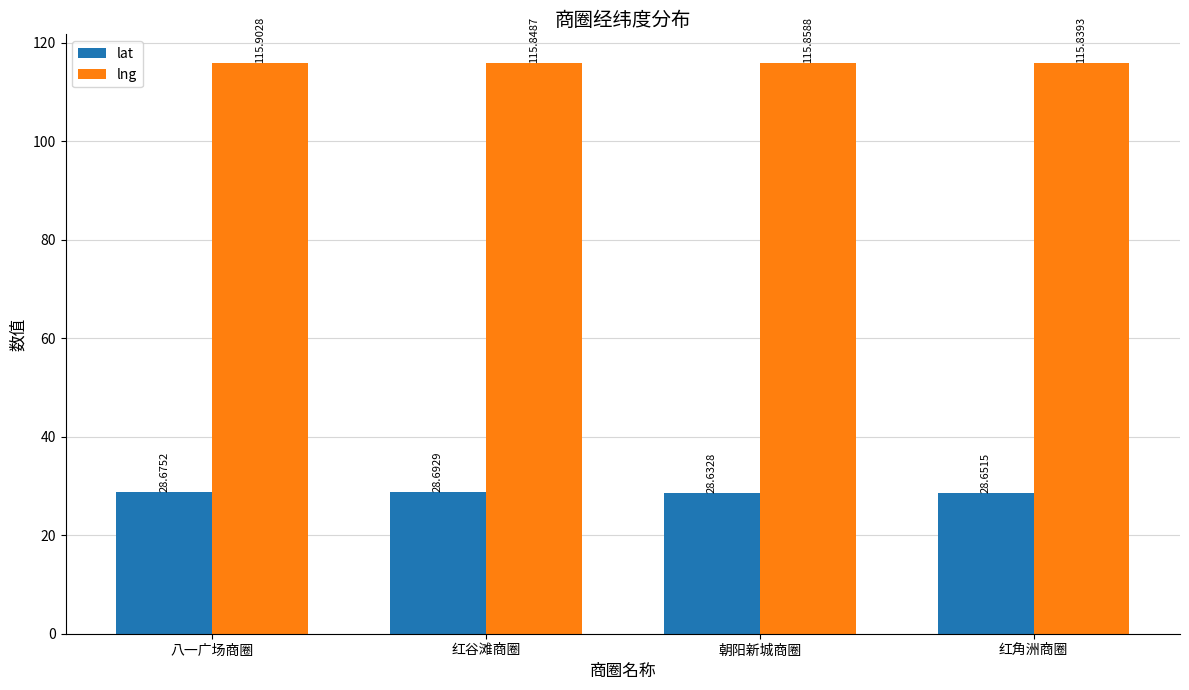

Count the lng values in the range 115 to 116.

4